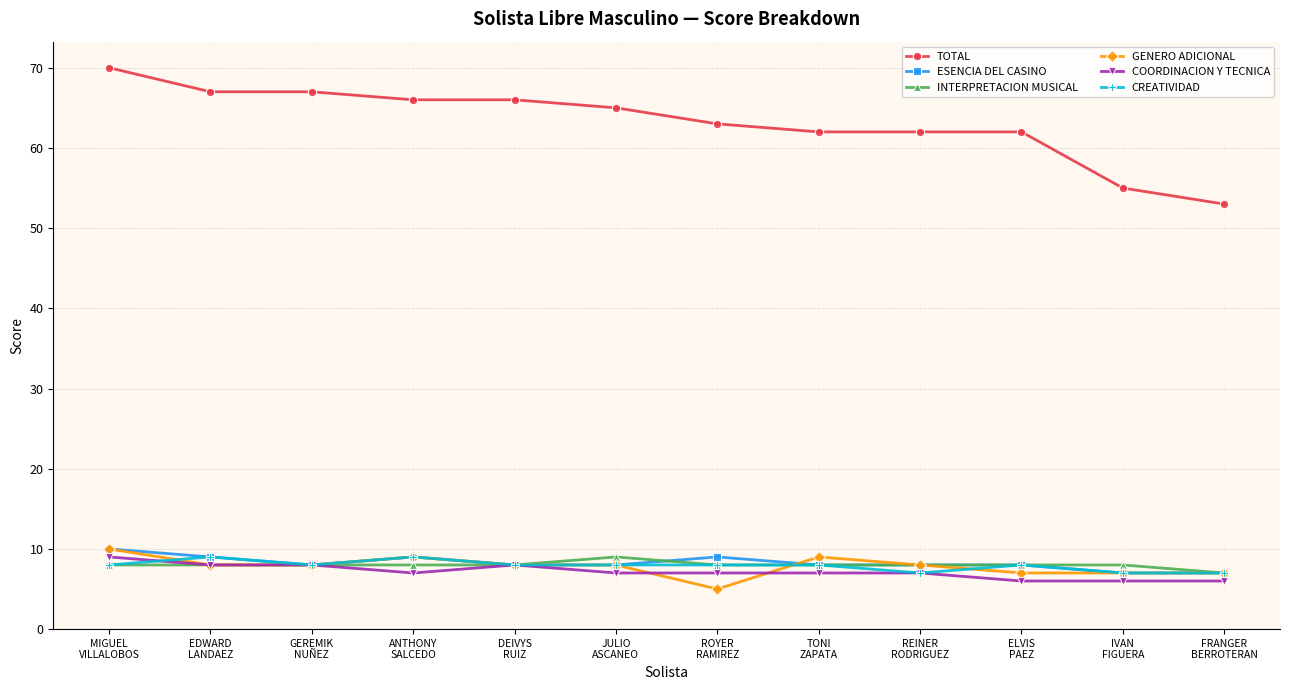

True or false: INTERPRETACION MUSICAL and TOTAL intersect in this chart.

False